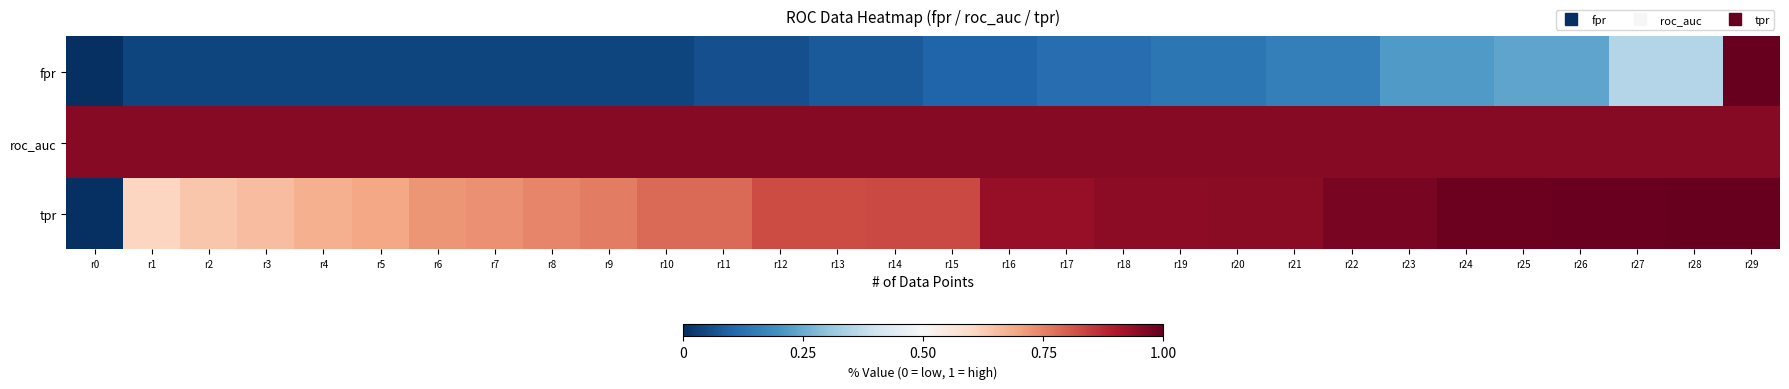

Reading right to left, list all the values displayed in this chart.

fpr: r29=1.0	r28=0.4	r27=0.4	r26=0.2	r25=0.2	r24=0.2	r23=0.2	r22=0.2	r21=0.2	r20=0.1	r19=0.1	r18=0.1	r17=0.1	r16=0.1	r15=0.1	r14=0.1	r13=0.1	r12=0.1	r11=0.1	r10=0.0	r9=0.0	r8=0.0	r7=0.0	r6=0.0	r5=0.0	r4=0.0	r3=0.0	r2=0.0	r1=0.0	r0=0.0
roc_auc: r29=1.0	r28=1.0	r27=1.0	r26=1.0	r25=1.0	r24=1.0	r23=1.0	r22=1.0	r21=1.0	r20=1.0	r19=1.0	r18=1.0	r17=1.0	r16=1.0	r15=1.0	r14=1.0	r13=1.0	r12=1.0	r11=1.0	r10=1.0	r9=1.0	r8=1.0	r7=1.0	r6=1.0	r5=1.0	r4=1.0	r3=1.0	r2=1.0	r1=1.0	r0=1.0
tpr: r29=1.0	r28=1.0	r27=1.0	r26=1.0	r25=1.0	r24=1.0	r23=1.0	r22=1.0	r21=1.0	r20=1.0	r19=0.9	r18=0.9	r17=0.9	r16=0.9	r15=0.8	r14=0.8	r13=0.8	r12=0.8	r11=0.8	r10=0.8	r9=0.8	r8=0.7	r7=0.7	r6=0.7	r5=0.7	r4=0.7	r3=0.7	r2=0.6	r1=0.6	r0=0.0